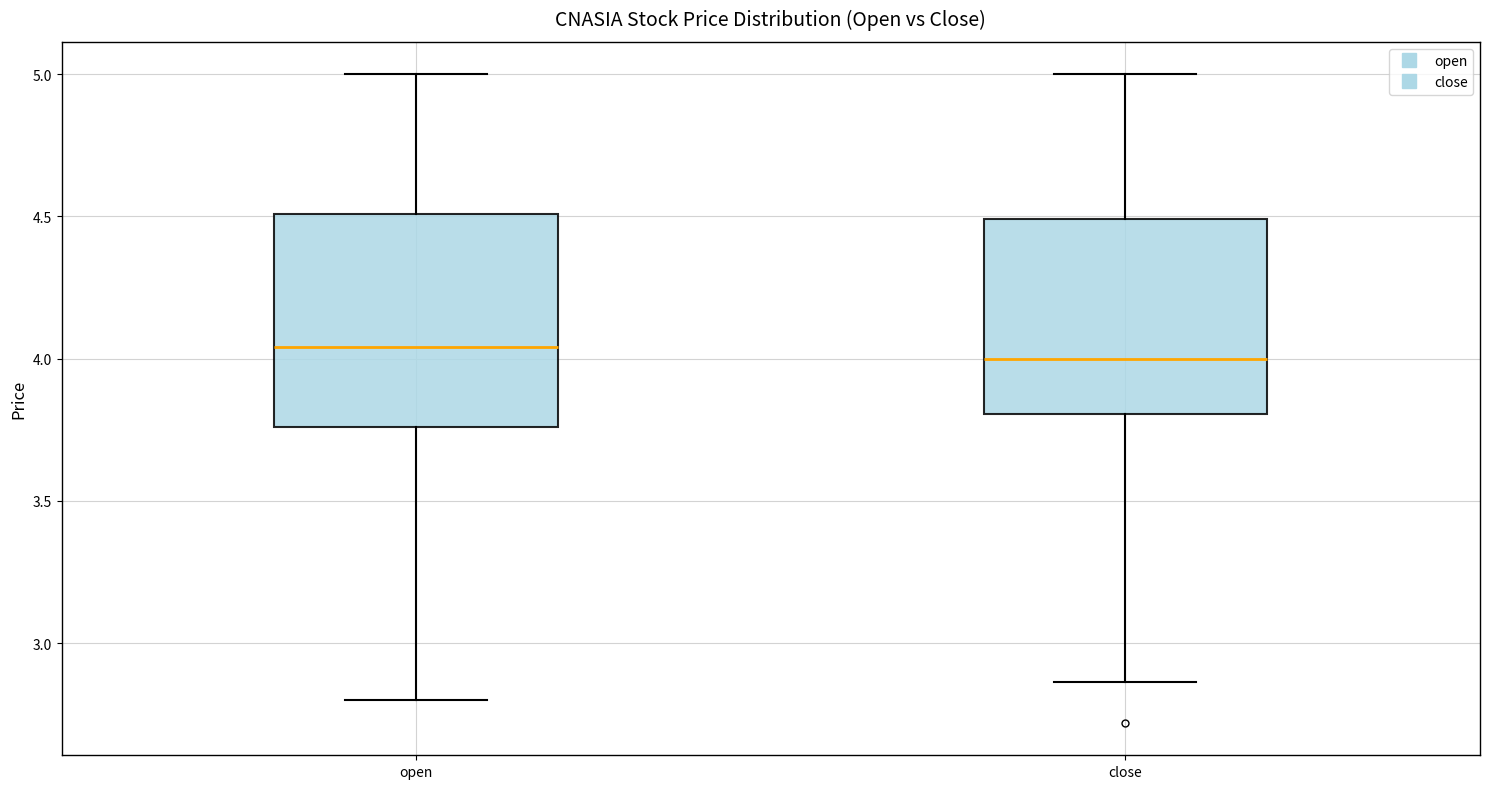

Reading left to right, read every box against the y-axis: the position of its median line, the range the box covers, and the ends of its whiskers. The values are not printed on the chart, so give them approximately, as read against the axis.

open: median 4.05, box 3.75 to 4.50, whiskers 2.80 to 5.00
close: median 4.00, box 3.80 to 4.50, whiskers 2.85 to 5.00